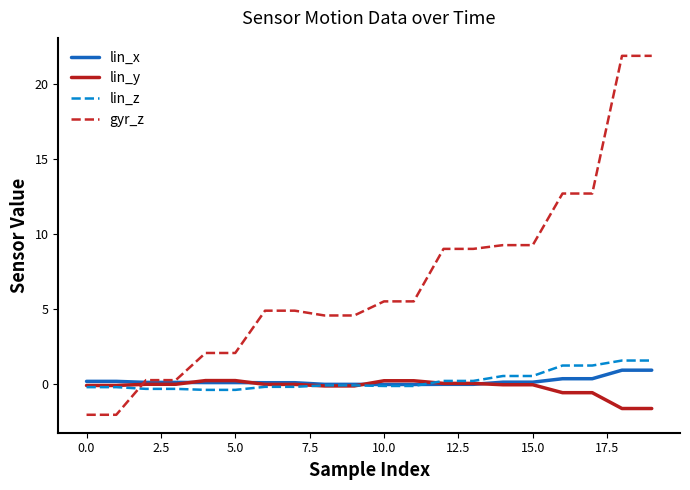

Which series has the largest total across all categories?

gyr_z